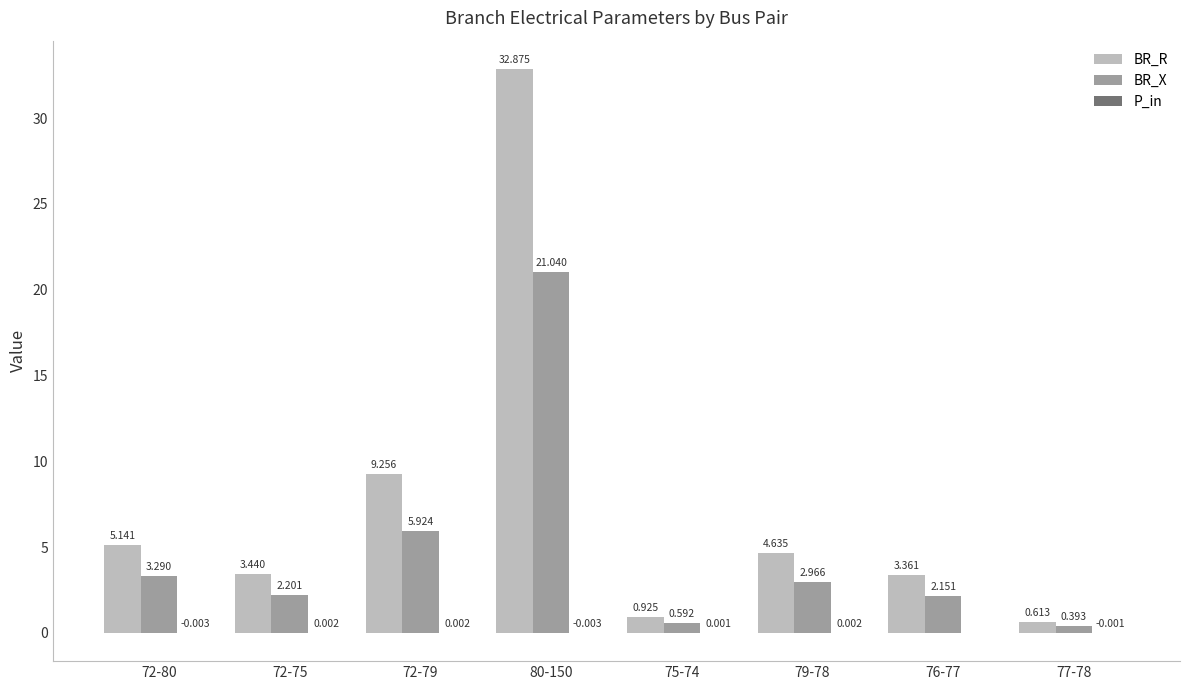

Which series has the largest total across all categories?

BR_R